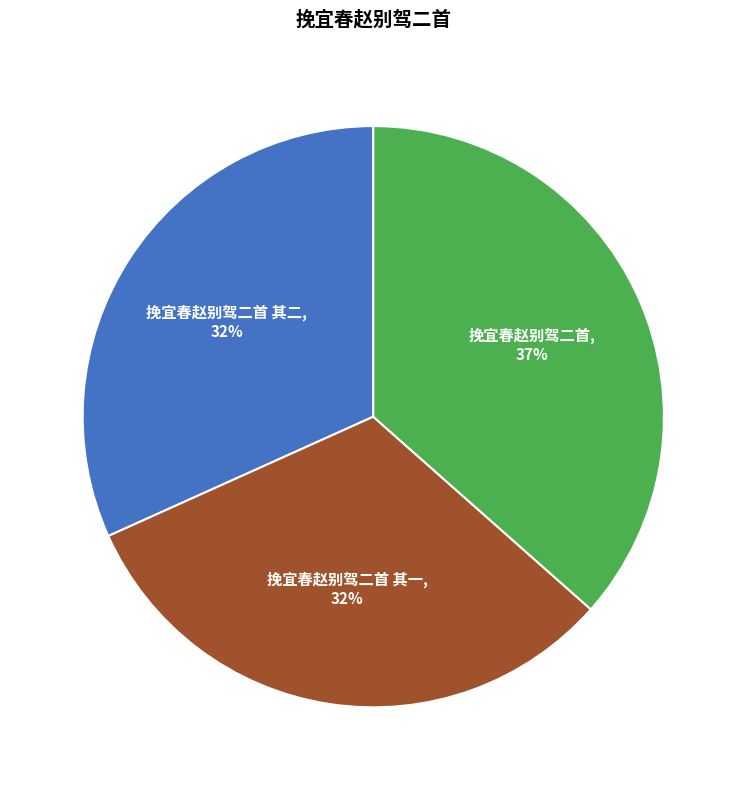

How many segments does this pie chart have?

3